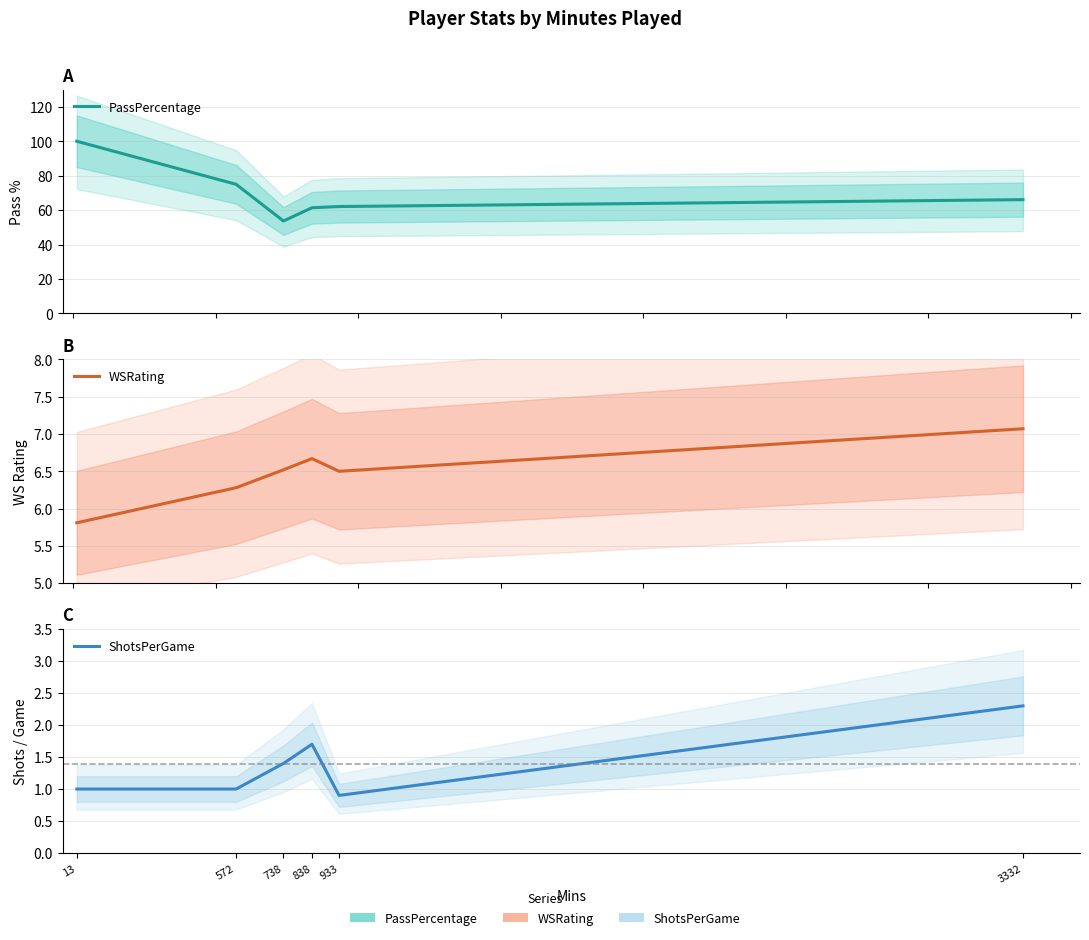

What is the difference between the WSRating values at 738 and 13?

0.7